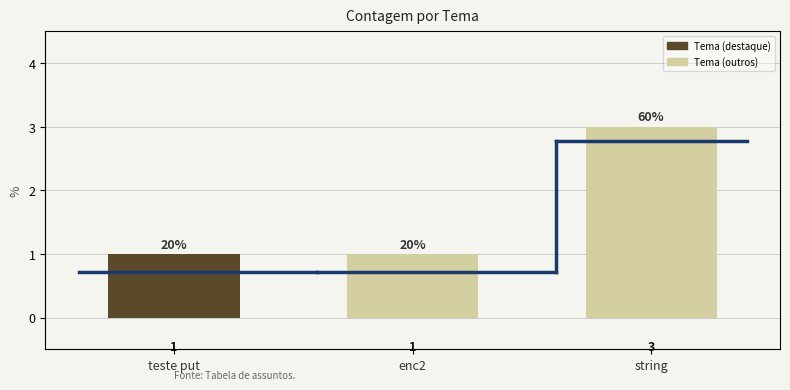

Between teste put and enc2, which is larger?

teste put